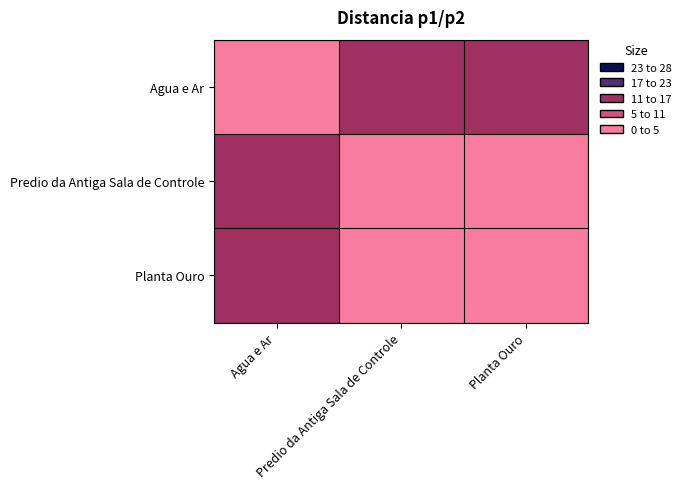

Which has a higher value, Predio da Antiga Sala de Controle or Agua e Ar?

Predio da Antiga Sala de Controle